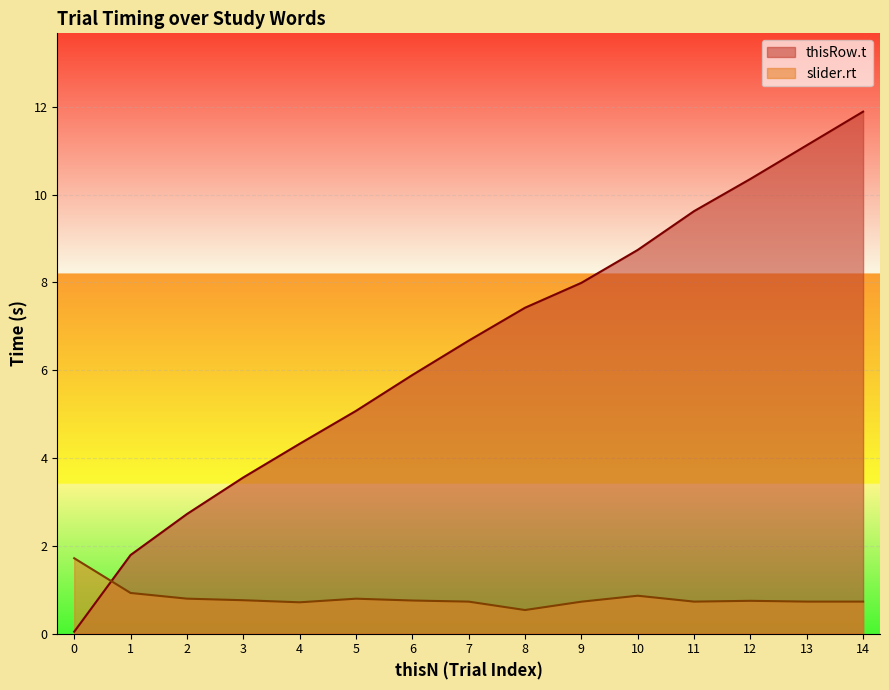

At 11, list the series in order from largest to smallest.

thisRow.t, slider.rt